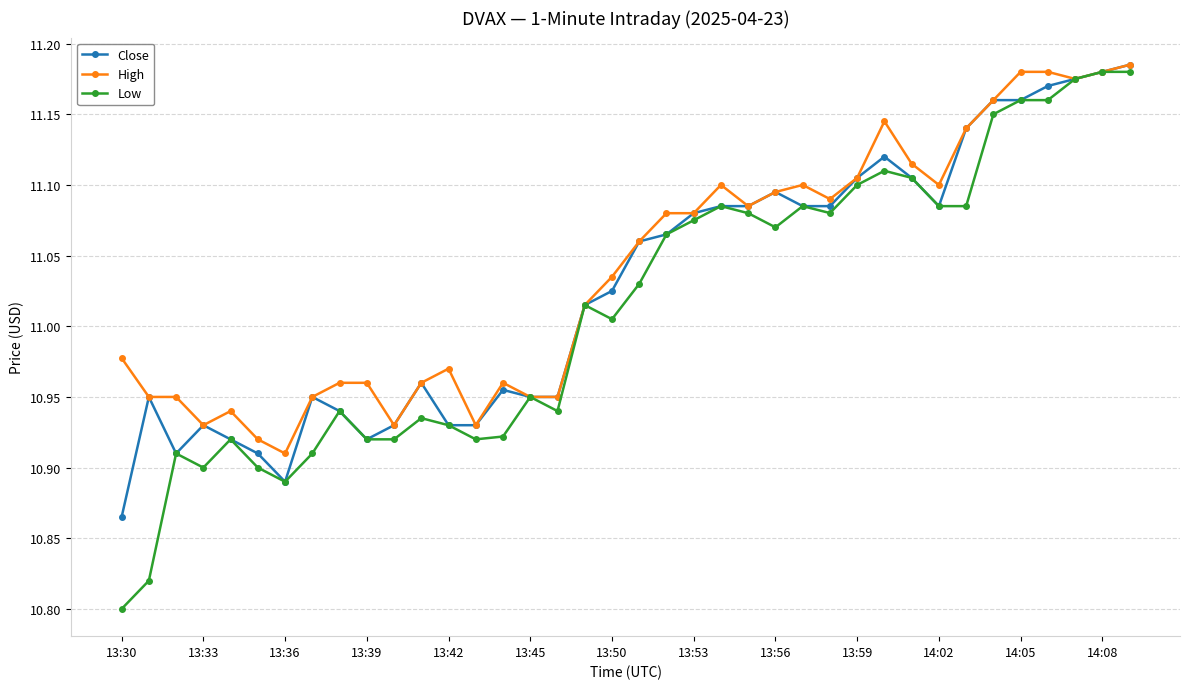

What are all the series names shown in the legend?

Close, High, Low